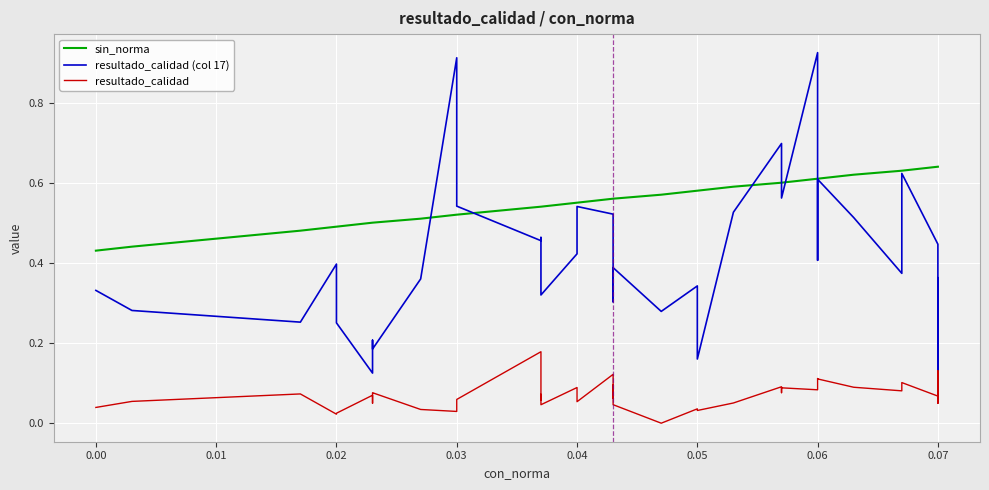

Rank the series at 0.04 from lowest to highest value.

resultado_calidad, resultado_calidad (col 17), sin_norma